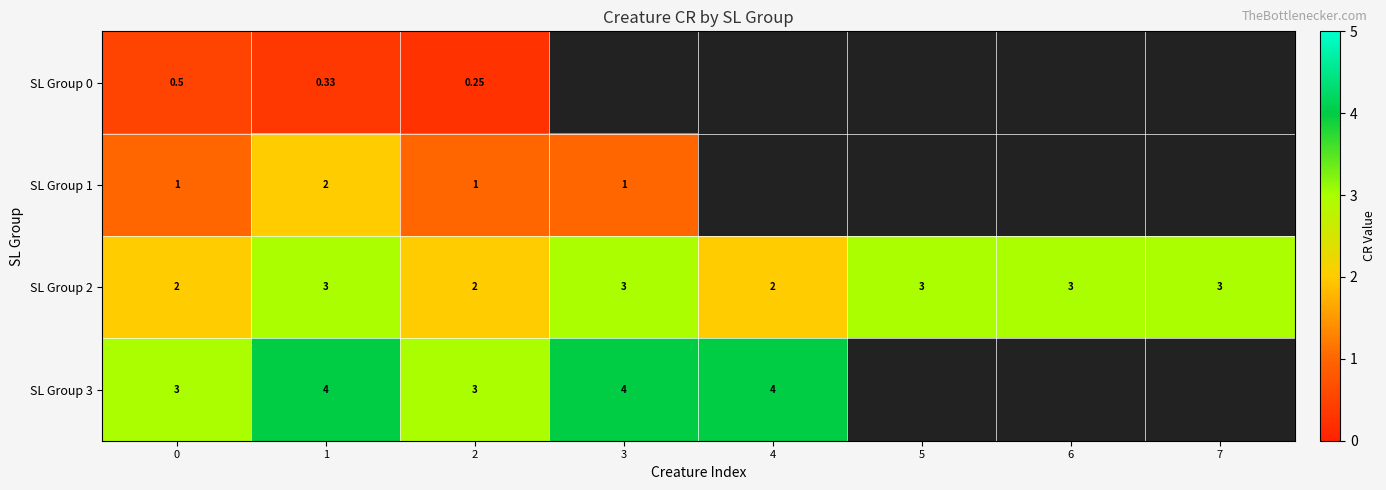

At which category is the sum across all series the highest?

1